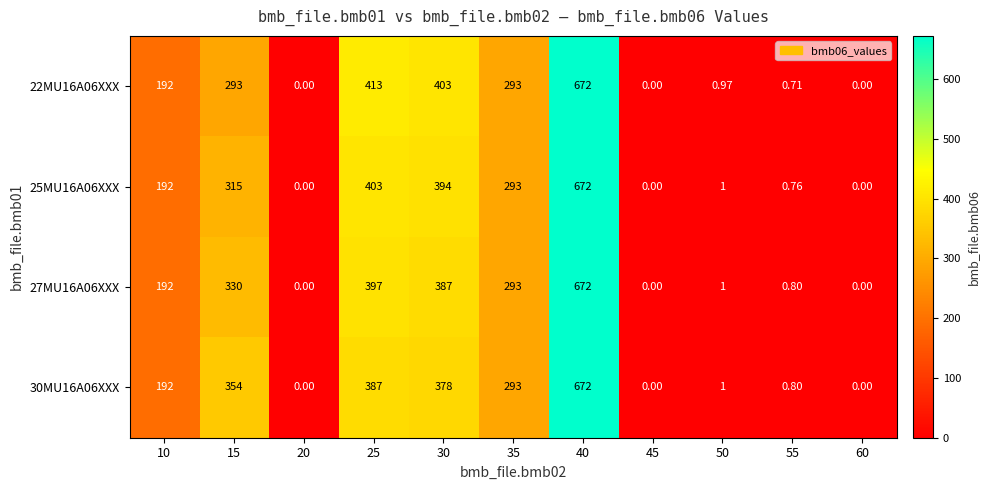

Is the value of 22MU16A06XXX at 40 greater than the value of 27MU16A06XXX at 35?

Yes